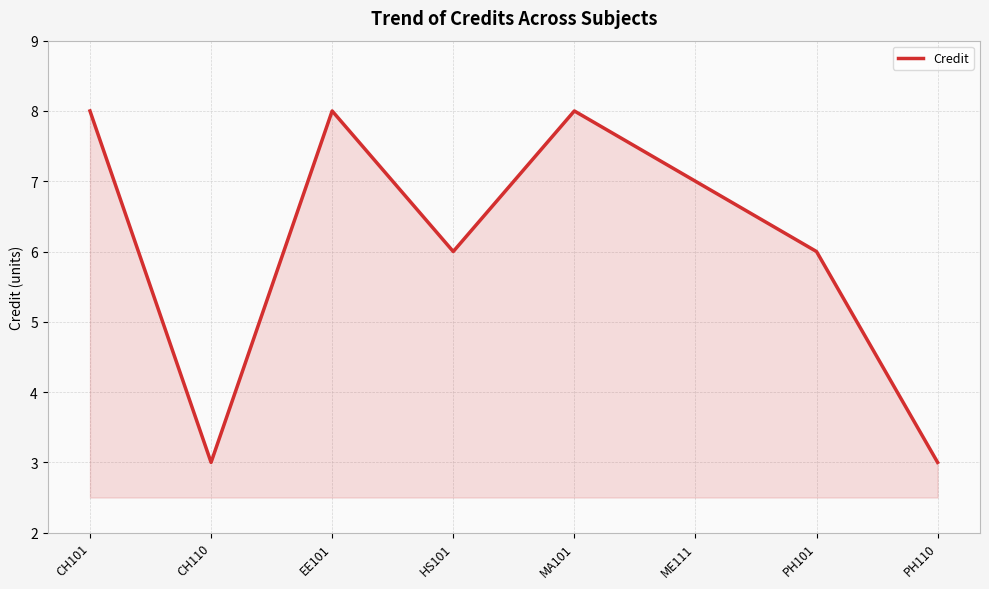

What is the ratio of the value at HS101 to the value at EE101?

0.8